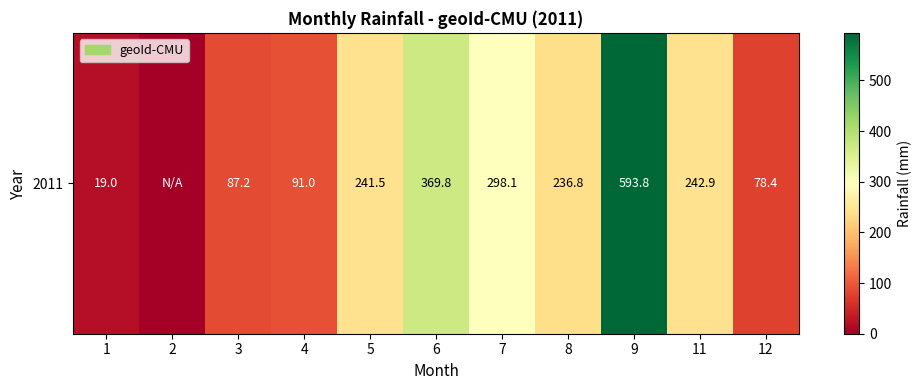

Which label corresponds to the largest value in the chart?

9